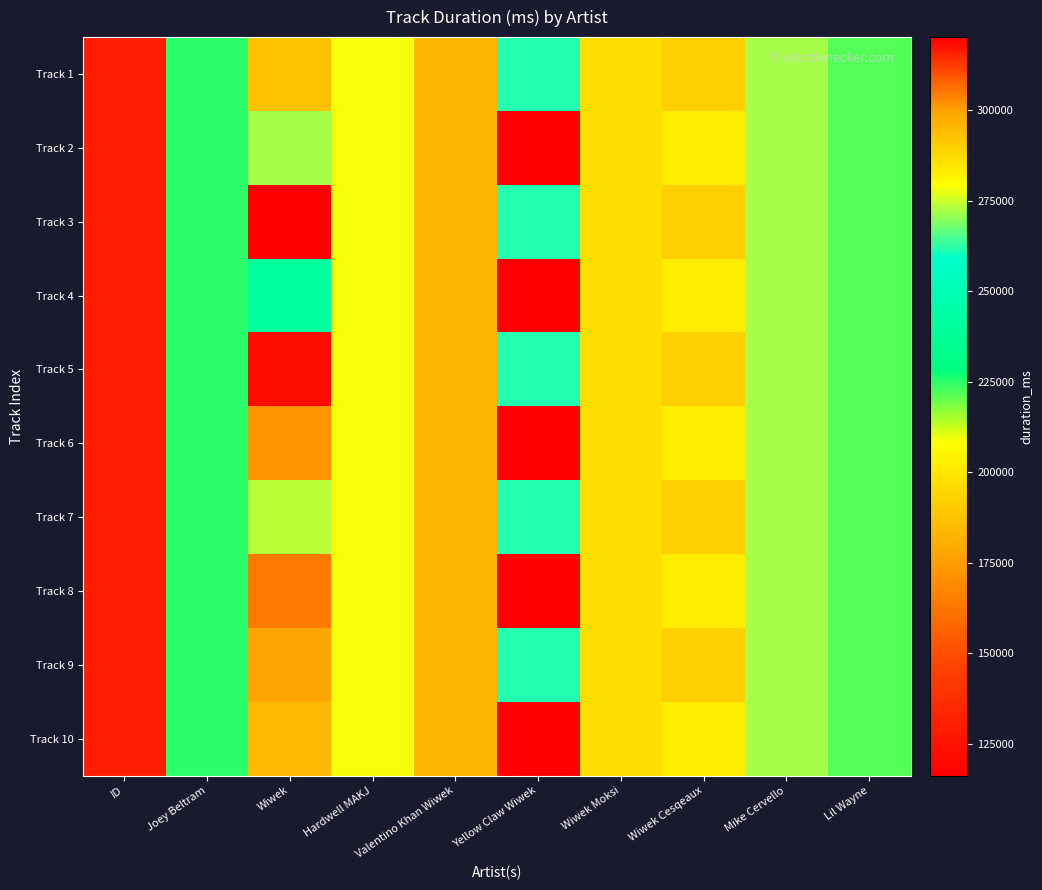

Which series changed the most between ID and Yellow Claw Wiwek?

Track 1